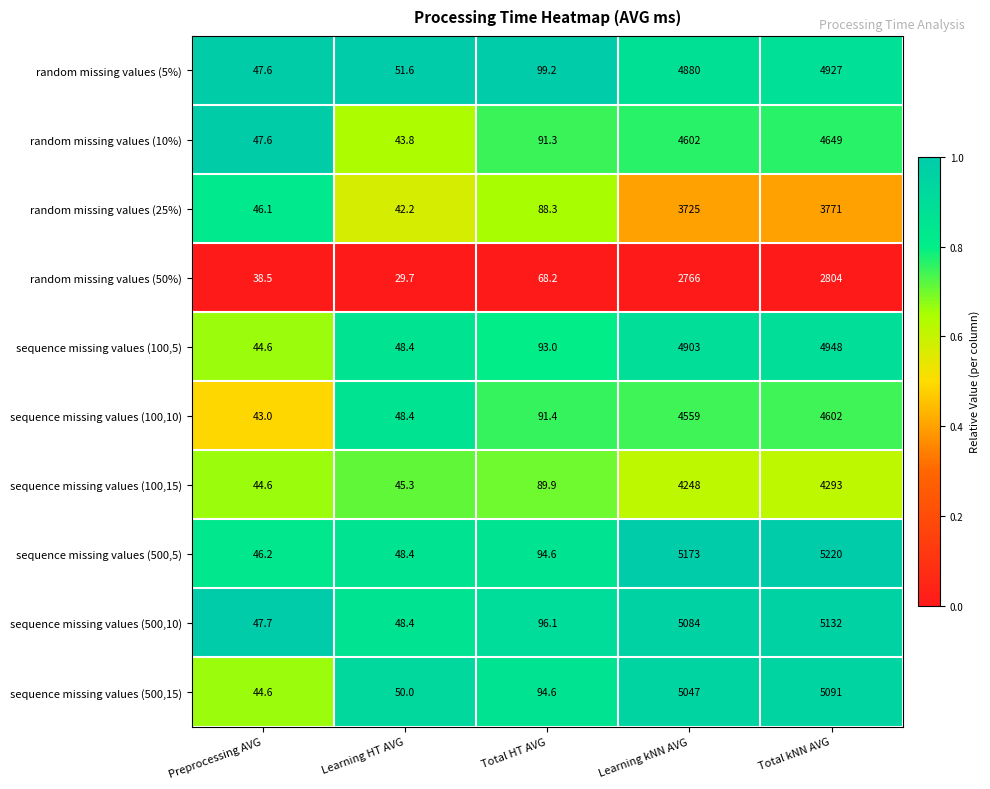

Between Preprocessing AVG and Total kNN AVG, which series saw the biggest shift?

sequence missing values (500,5)